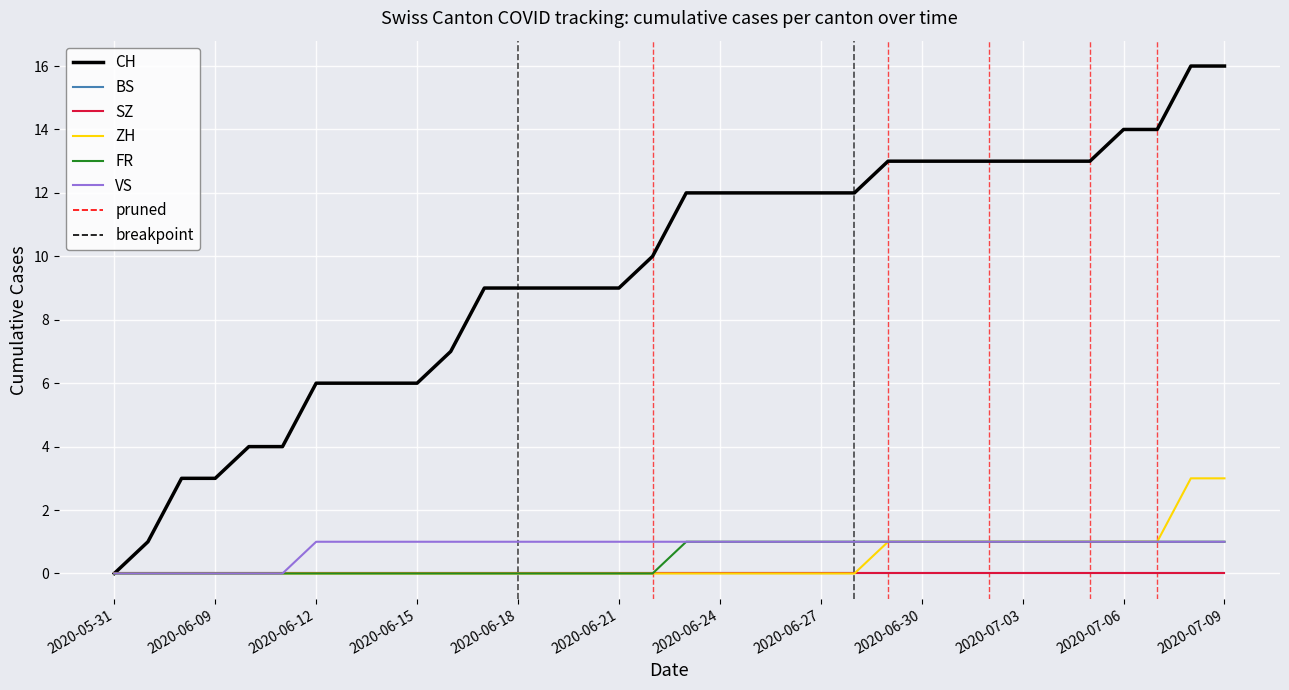

Does the chart display data point markers on the line(s)?

No